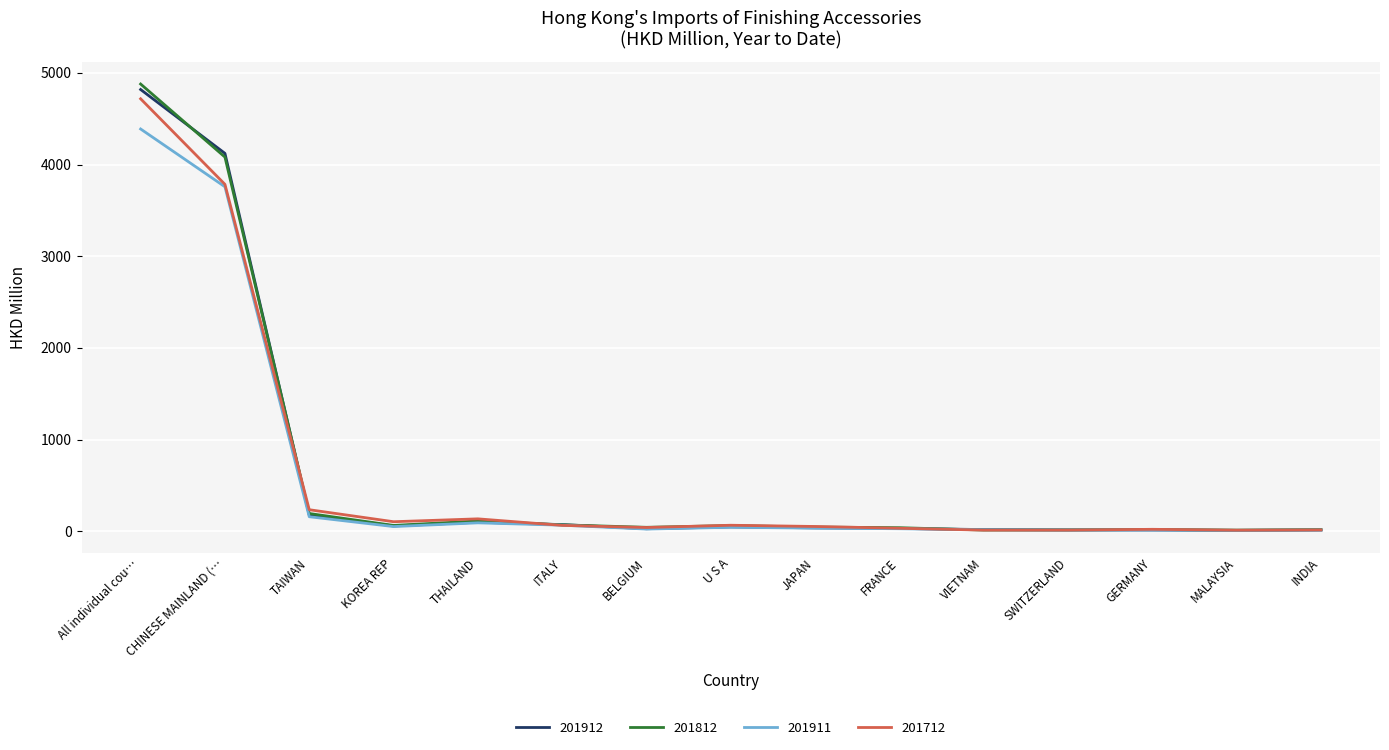

What is the difference between the 201912 values at U S A and ITALY?

25.0